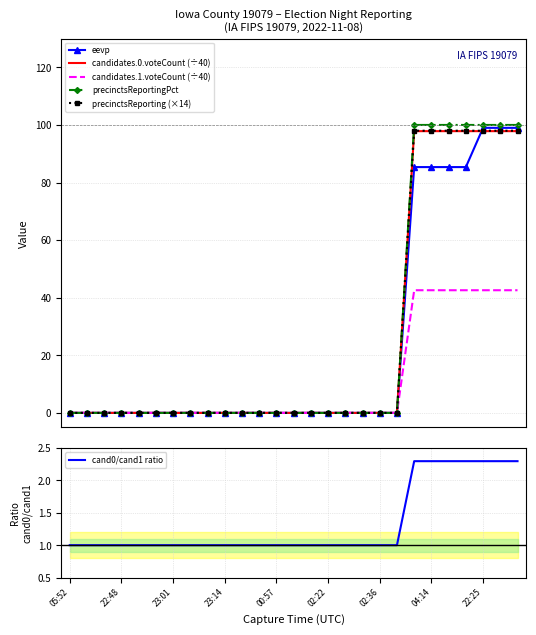

What is the spread (max minus min) of values at 02:36?

1.0